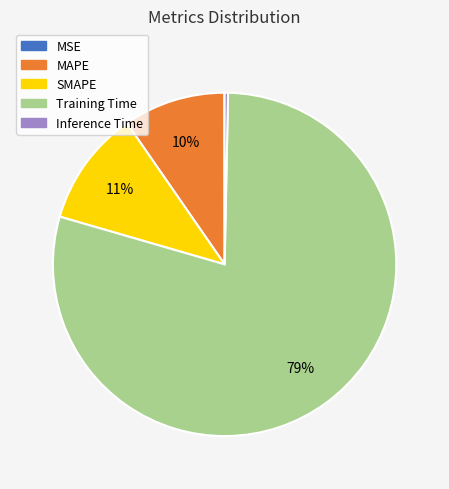

Which category has the biggest portion of the pie?

Training Time